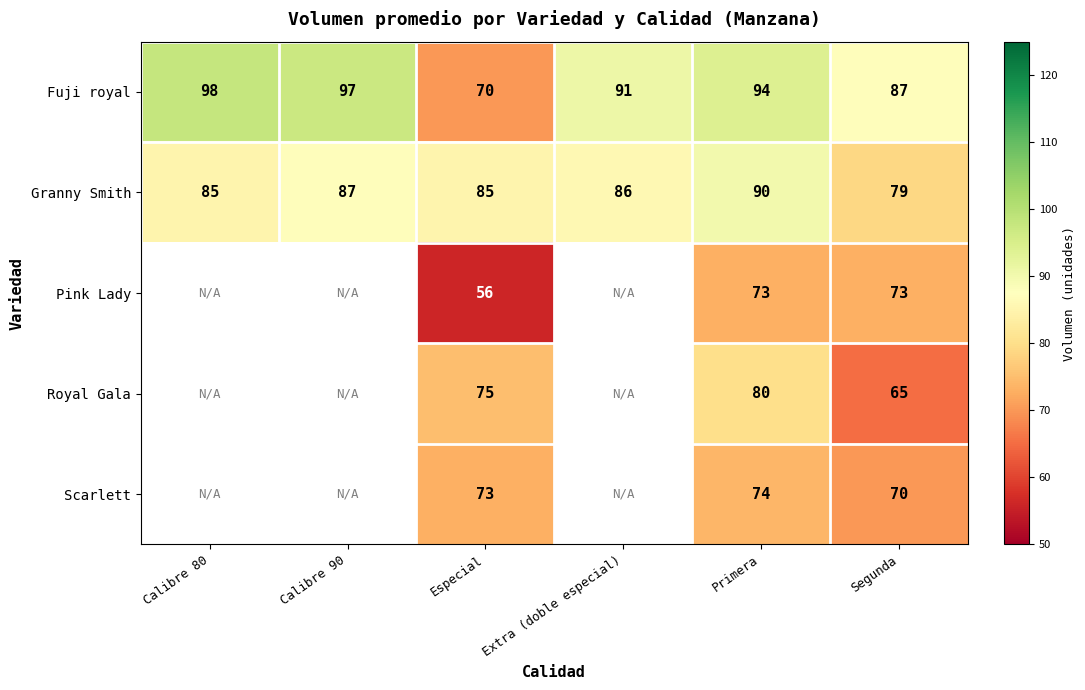

At Primera, list the series in order from largest to smallest.

Fuji royal, Granny Smith, Royal Gala, Scarlett, Pink Lady